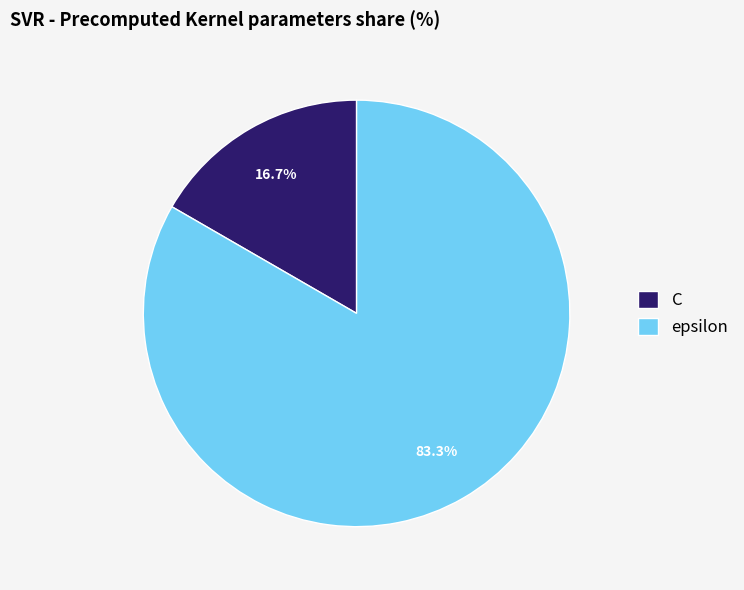

Rank the categories by value from lowest to highest.

C, epsilon